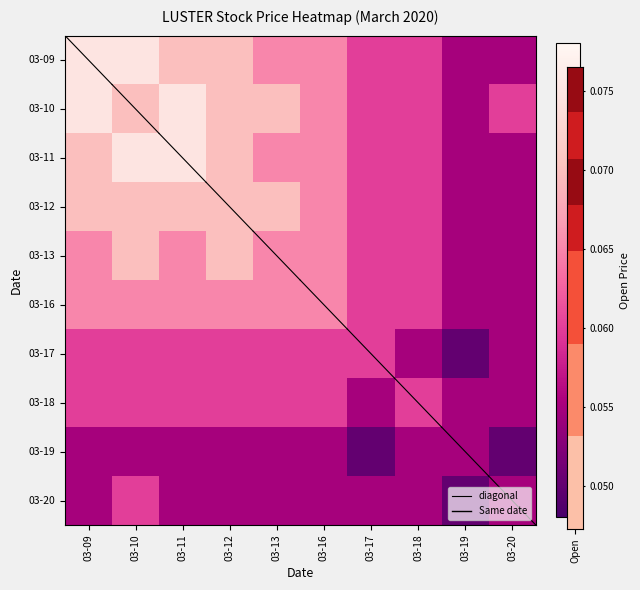

Reading left to right, transcribe all the data shown in this chart.

03-09: 03-09=0.1	03-10=0.1	03-11=0.1	03-12=0.1	03-13=0.1	03-16=0.1	03-17=0.1	03-18=0.1	03-19=0.1	03-20=0.1
03-10: 03-09=0.1	03-10=0.1	03-11=0.1	03-12=0.1	03-13=0.1	03-16=0.1	03-17=0.1	03-18=0.1	03-19=0.1	03-20=0.1
03-11: 03-09=0.1	03-10=0.1	03-11=0.1	03-12=0.1	03-13=0.1	03-16=0.1	03-17=0.1	03-18=0.1	03-19=0.1	03-20=0.1
03-12: 03-09=0.1	03-10=0.1	03-11=0.1	03-12=0.1	03-13=0.1	03-16=0.1	03-17=0.1	03-18=0.1	03-19=0.1	03-20=0.1
03-13: 03-09=0.1	03-10=0.1	03-11=0.1	03-12=0.1	03-13=0.1	03-16=0.1	03-17=0.1	03-18=0.1	03-19=0.1	03-20=0.1
03-16: 03-09=0.1	03-10=0.1	03-11=0.1	03-12=0.1	03-13=0.1	03-16=0.1	03-17=0.1	03-18=0.1	03-19=0.1	03-20=0.1
03-17: 03-09=0.1	03-10=0.1	03-11=0.1	03-12=0.1	03-13=0.1	03-16=0.1	03-17=0.1	03-18=0.1	03-19=0.1	03-20=0.1
03-18: 03-09=0.1	03-10=0.1	03-11=0.1	03-12=0.1	03-13=0.1	03-16=0.1	03-17=0.1	03-18=0.1	03-19=0.1	03-20=0.1
03-19: 03-09=0.1	03-10=0.1	03-11=0.1	03-12=0.1	03-13=0.1	03-16=0.1	03-17=0.1	03-18=0.1	03-19=0.1	03-20=0.1
03-20: 03-09=0.1	03-10=0.1	03-11=0.1	03-12=0.1	03-13=0.1	03-16=0.1	03-17=0.1	03-18=0.1	03-19=0.1	03-20=0.1